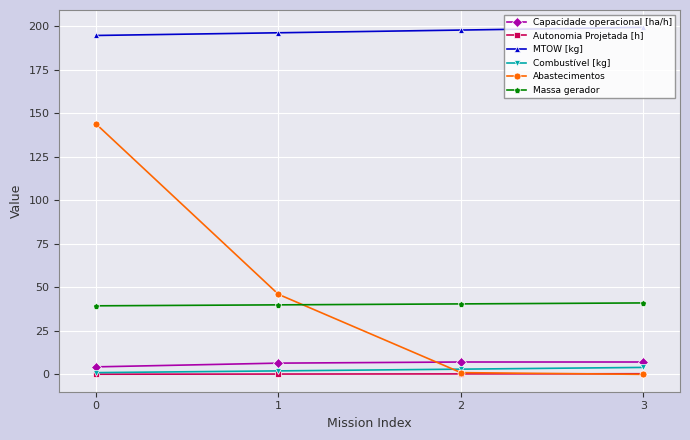

What is the sum of all Massa gerador values?

160.9